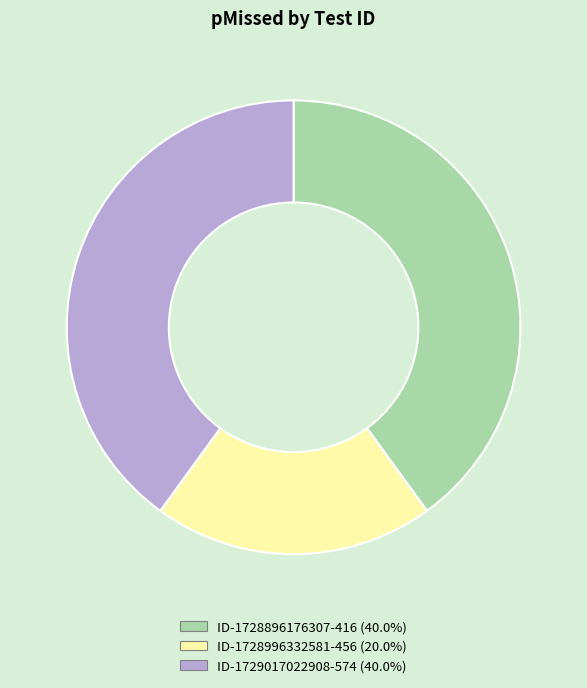

Does ID-1728996332581-456 account for over 50% of the chart?

No